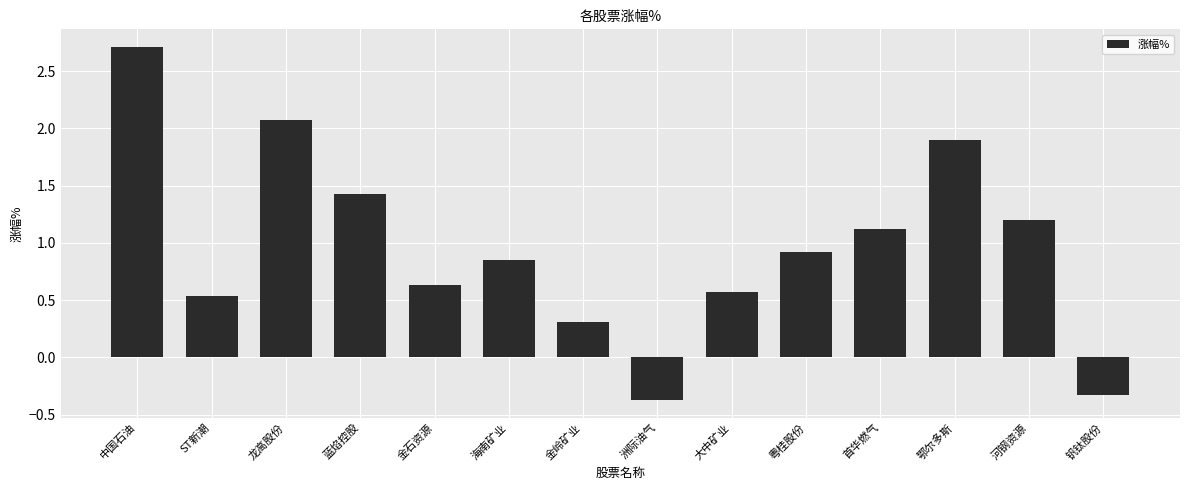

At which label does the data first exceed 0?

中国石油